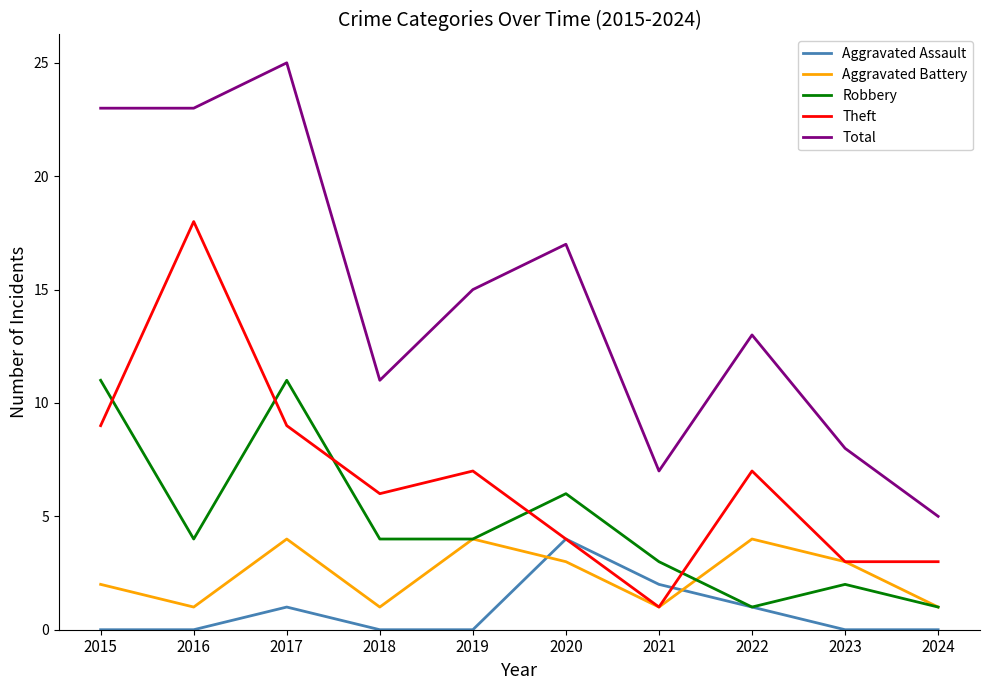

Where is Aggravated Assault nearest to the value 2?

2021